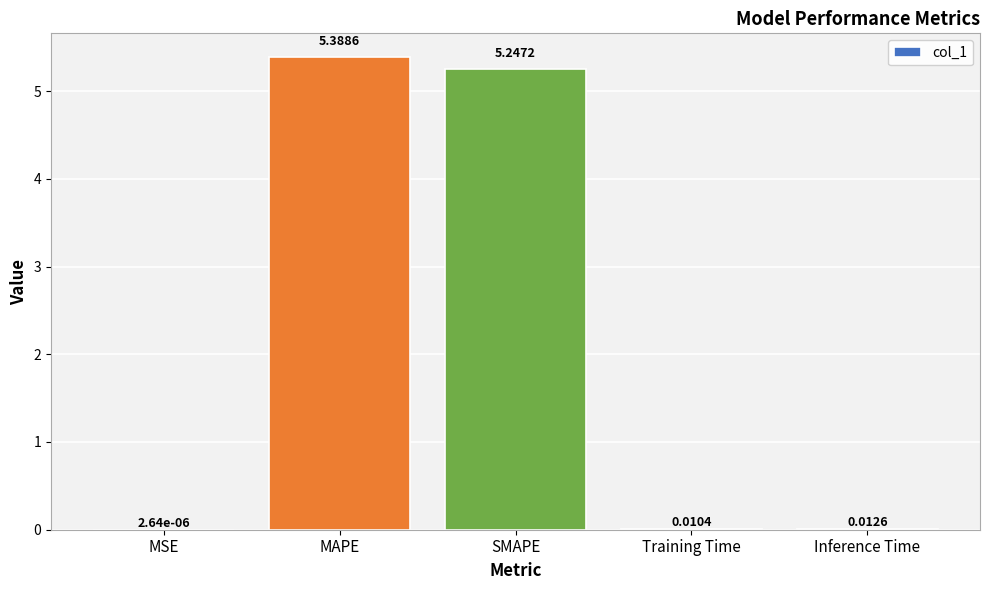

Which category has the highest value across all series?

MAPE